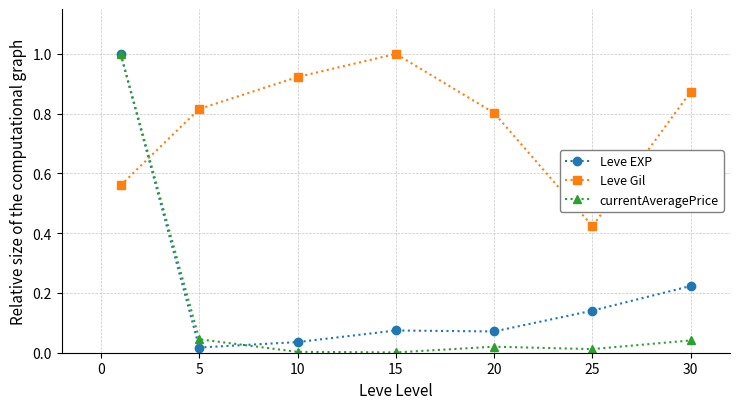

Which series has the largest total across all categories?

Leve Gil